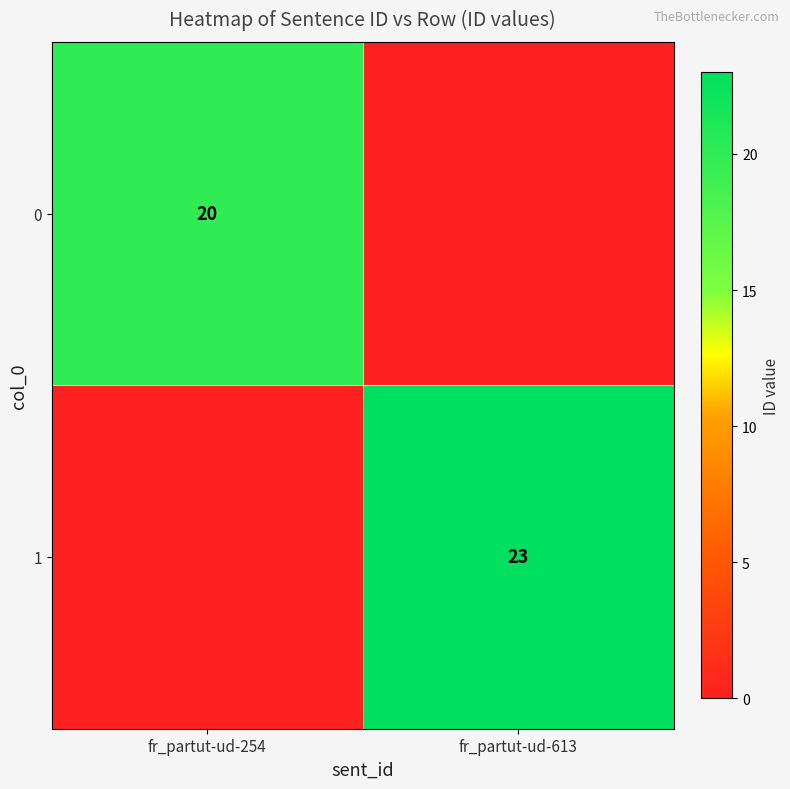

The 1 series shows 23 at fr_partut-ud-613. True or false?

True